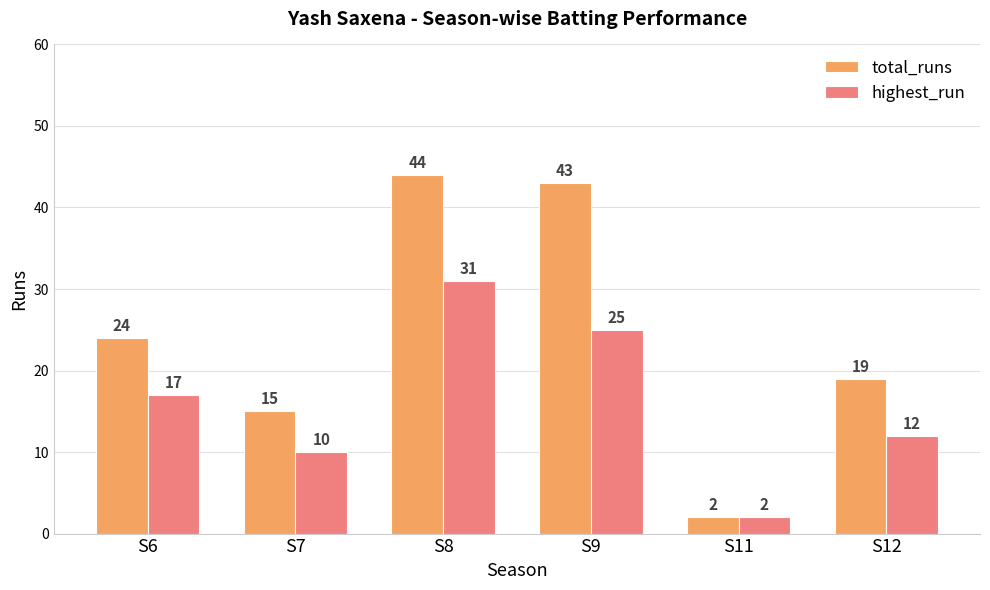

Where is total_runs nearest to the value 23?

S6